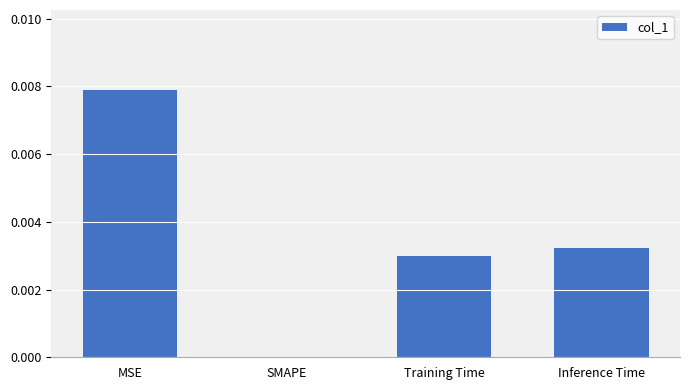

Which has a higher value, Training Time or SMAPE?

Training Time